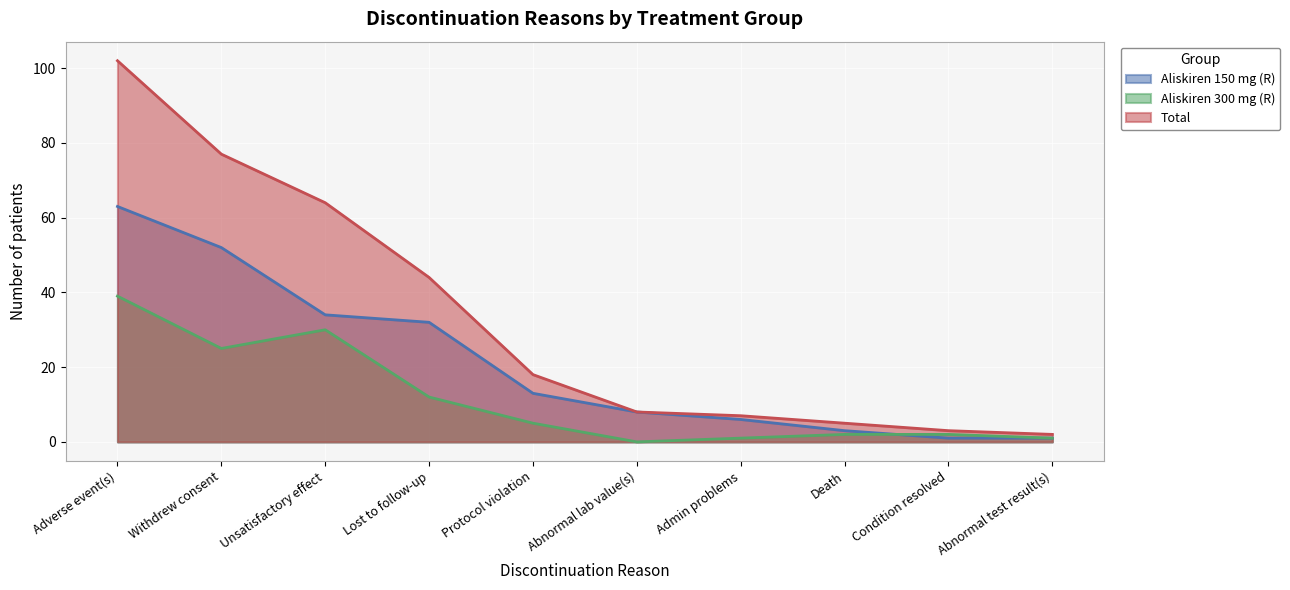

How many lines are shown in the chart?

3